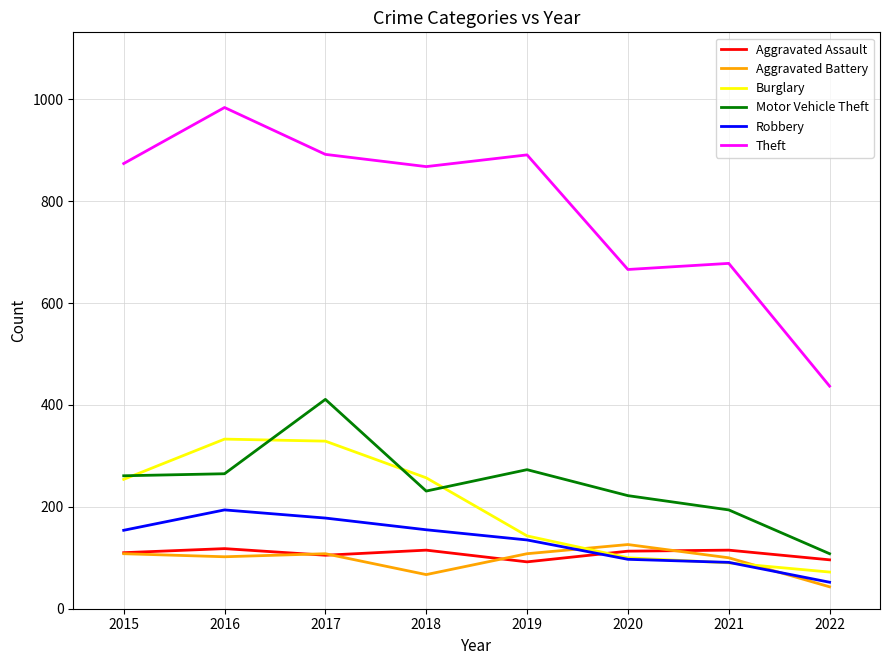

Which category has the lowest value across all series?

2022